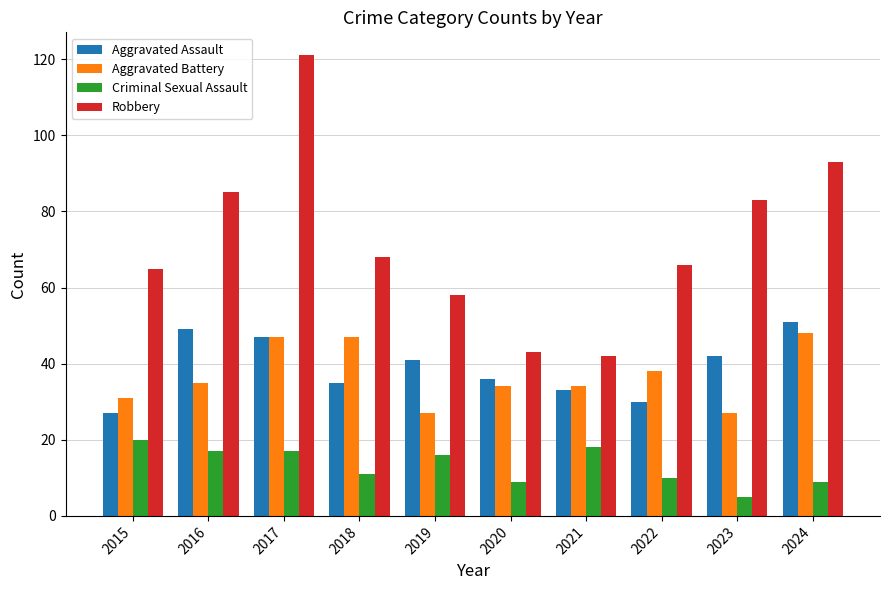

Which series has the largest total across all categories?

Robbery